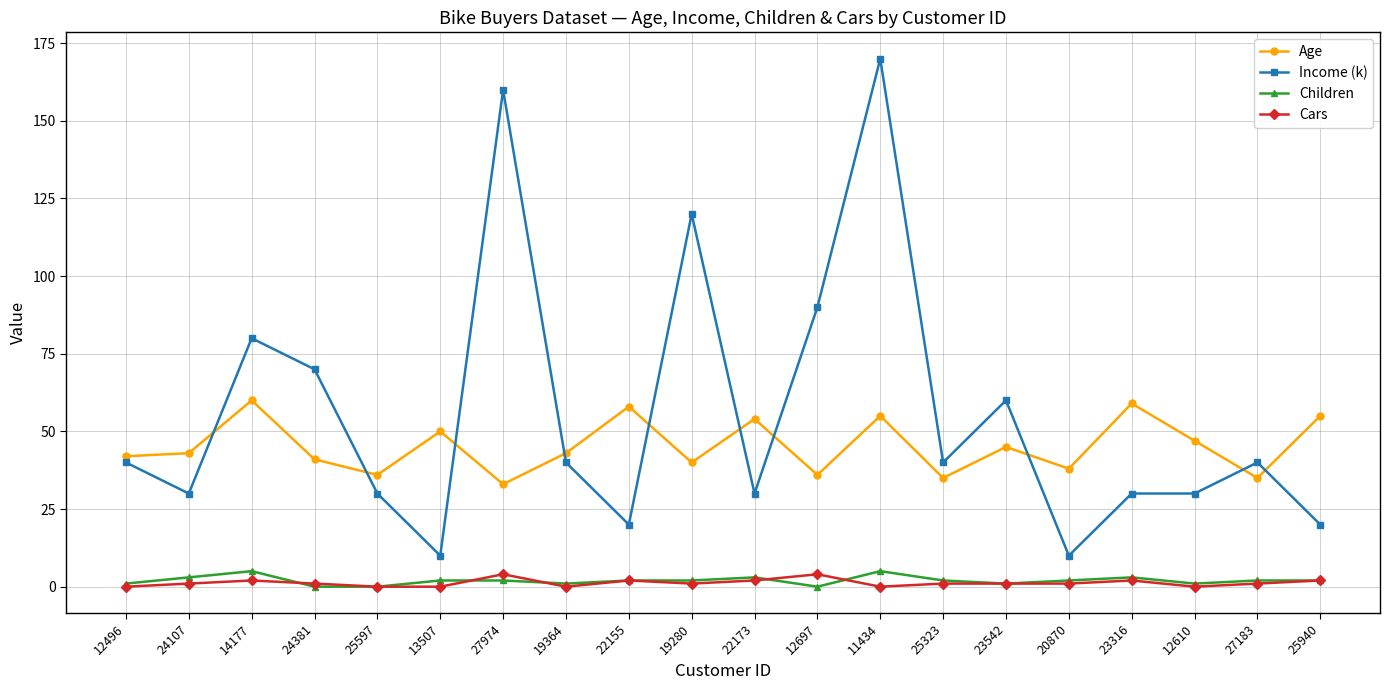

Which label corresponds to the largest value in the chart?

11434